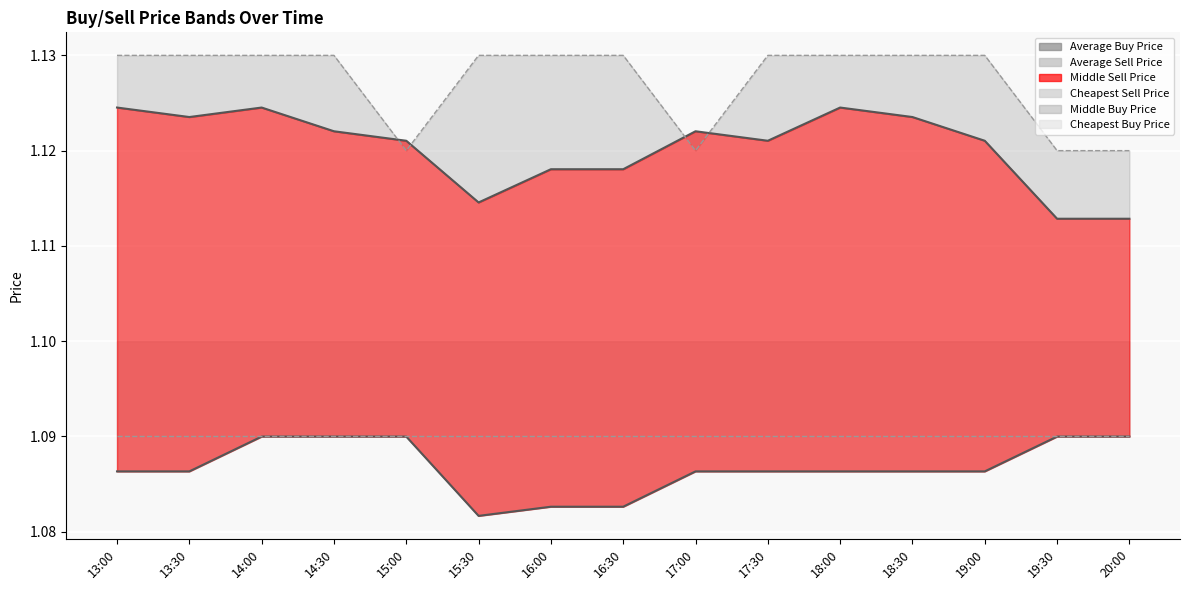

What position from the right is 16:00?

9